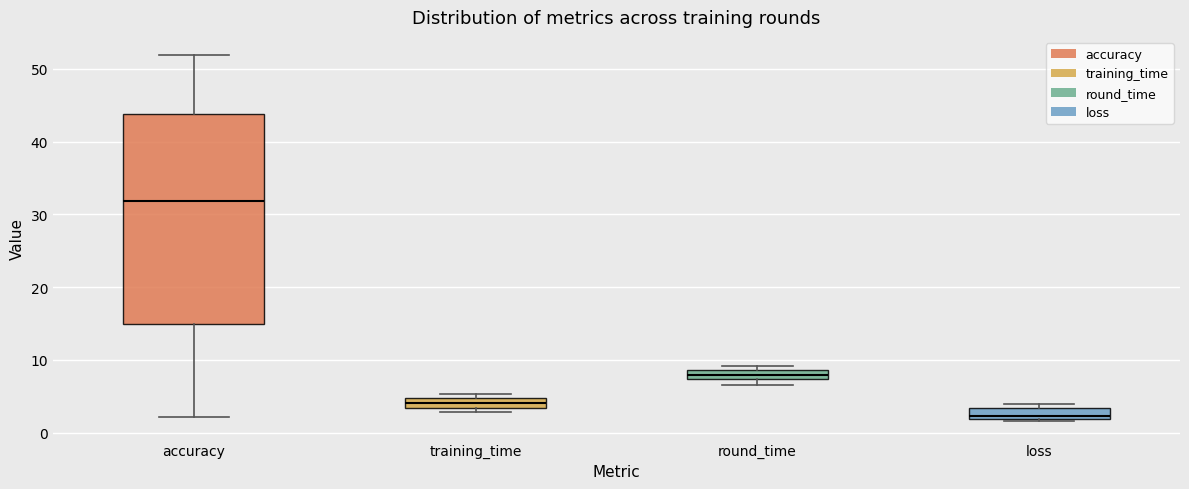

Where does the median line of the box for round_time sit on the y-axis? The values are not printed on the chart, so give them approximately, as read against the axis.

8